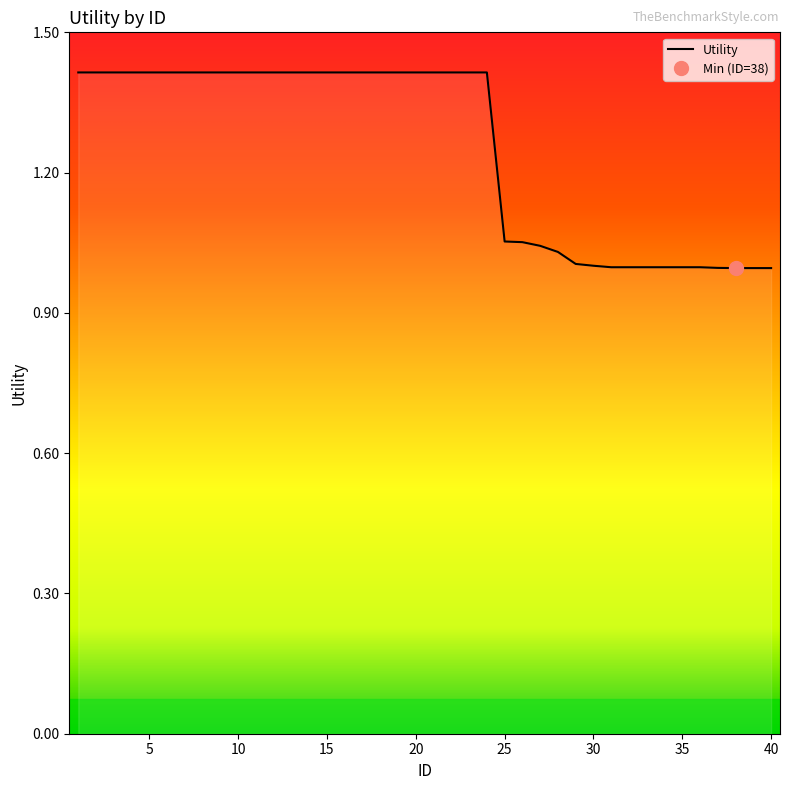

Reading left to right, what are all the values shown in this chart?

1=1.4	2=1.4	3=1.4	4=1.4	5=1.4	6=1.4	7=1.4	8=1.4	9=1.4	10=1.4	11=1.4	12=1.4	13=1.4	14=1.4	15=1.4	16=1.4	17=1.4	18=1.4	19=1.4	20=1.4	21=1.4	22=1.4	23=1.4	24=1.4	25=1.1	26=1.1	27=1.0	28=1.0	29=1.0	30=1.0	31=1.0	32=1.0	33=1.0	34=1.0	35=1.0	36=1.0	37=1.0	38=1.0	39=1.0	40=1.0